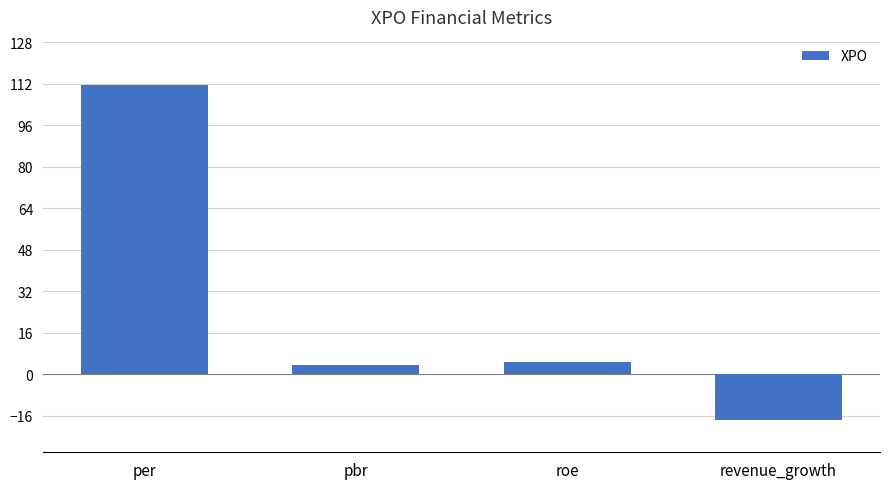

How many categories are shown in the chart?

4